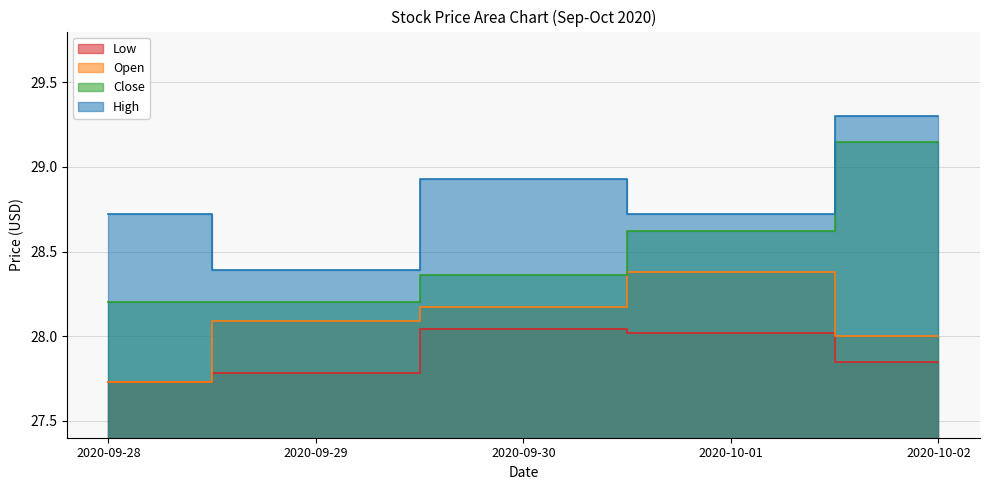

True or false: Low and Open cross at least once.

False